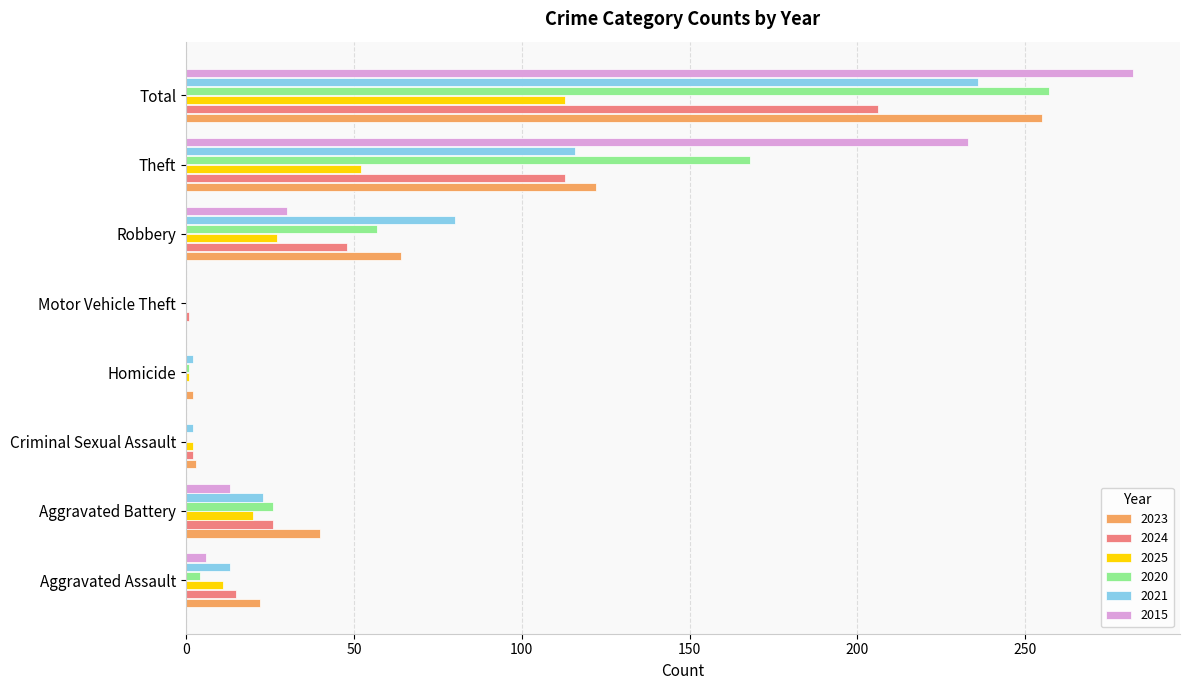

What is the approximate value of 2024 at Criminal Sexual Assault?

2